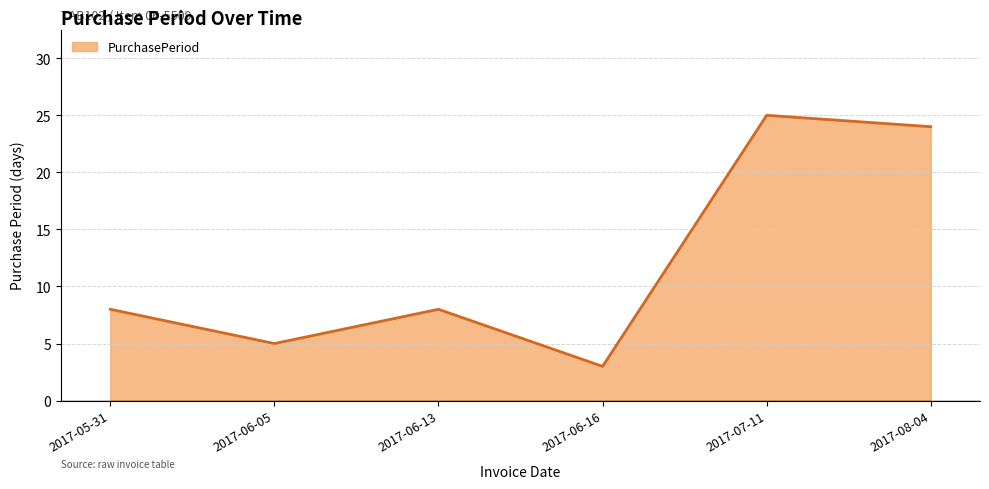

What is the minimum value shown in the chart?

3